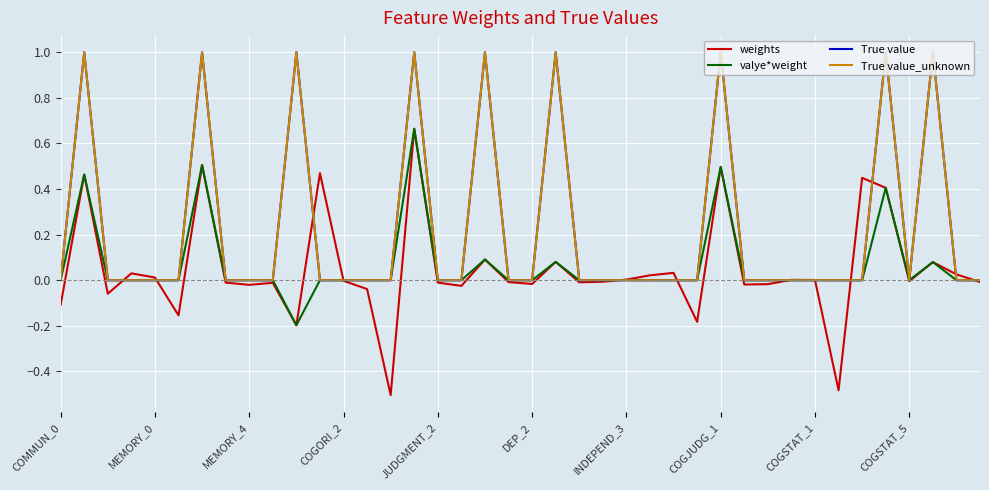

What is the smallest value displayed?

-0.5